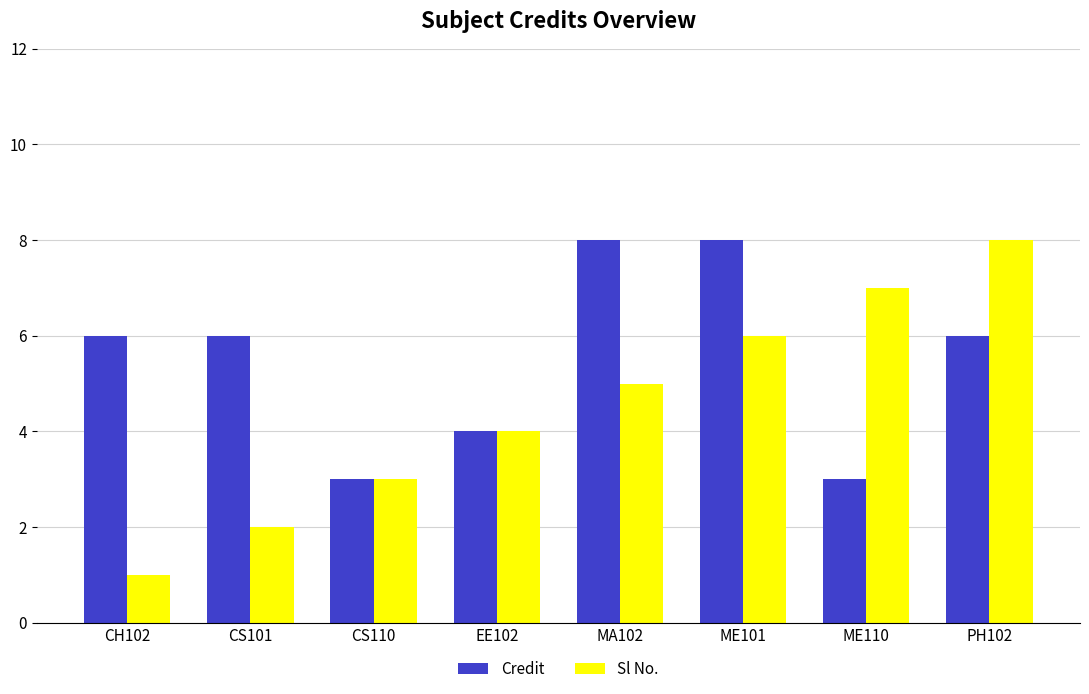

True or false: Credit has a value of 6 at CS101.

True